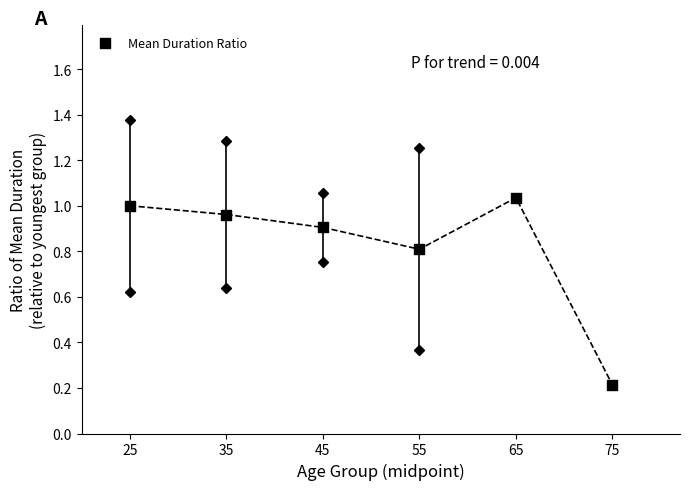

What is the range of Y values (max minus min)?

0.8